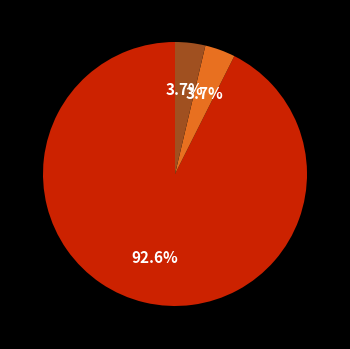

How many slices are in this pie chart?

3